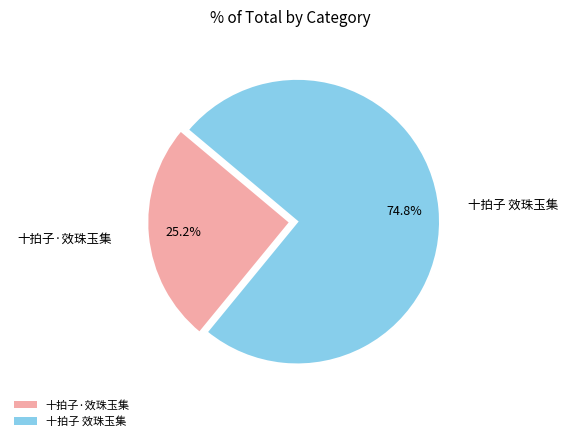

To the nearest percent, what is the average slice percentage?

50%